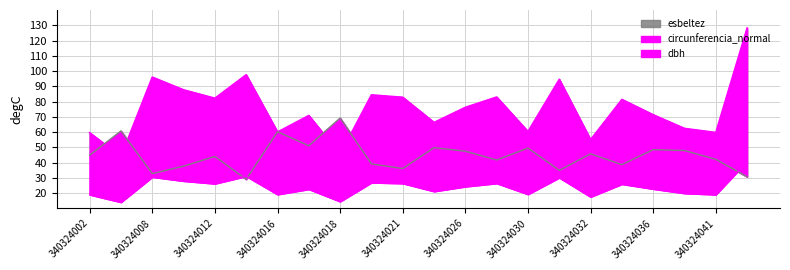

Where is dbh nearest to the value 27?

340324020